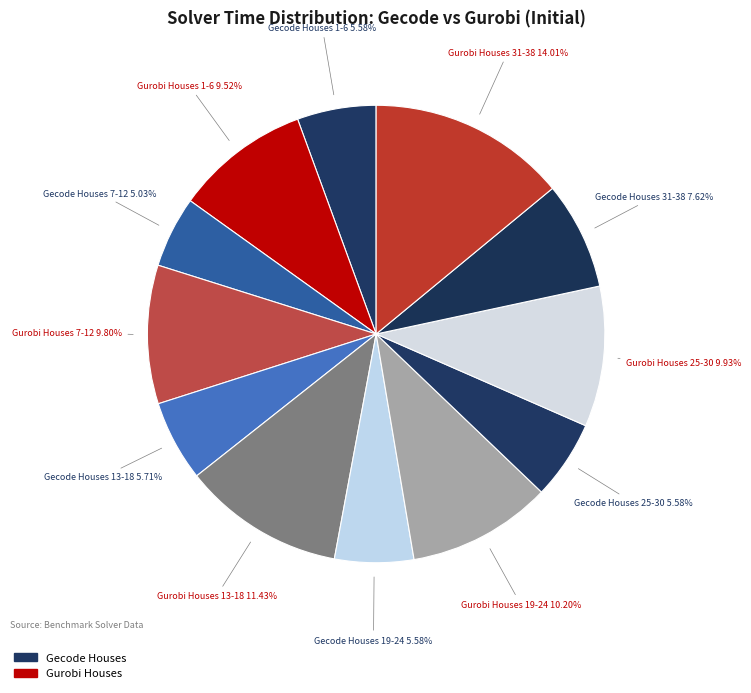

How many slices are in this pie chart?

12